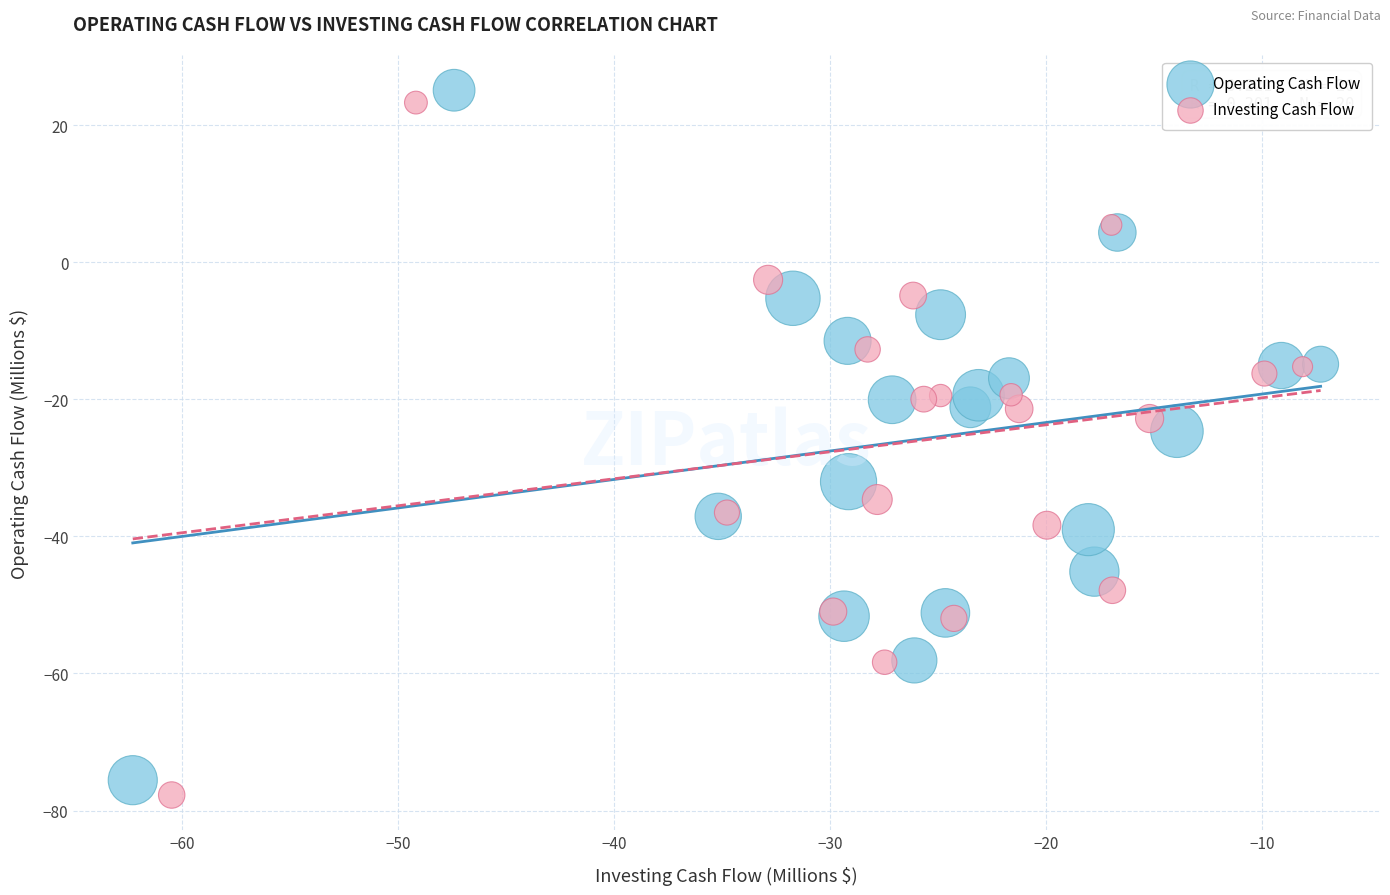

Which series has the widest spread of Y values?

Investing Cash Flow